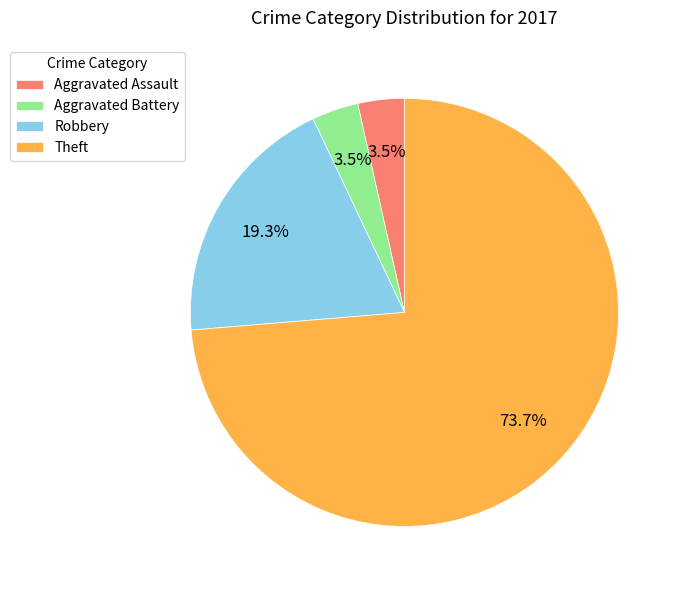

The Robbery slice represents 19% of the pie. True or false?

True